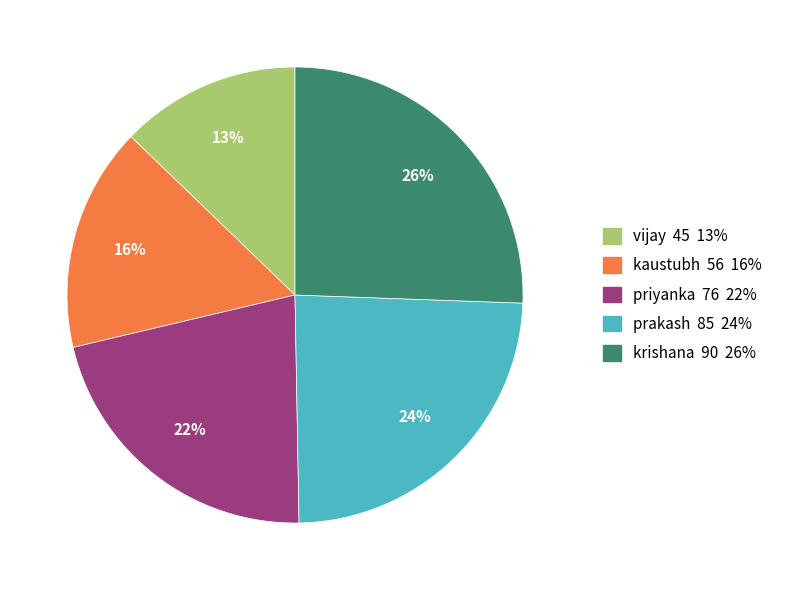

What is the smallest slice in the pie chart?

vijay